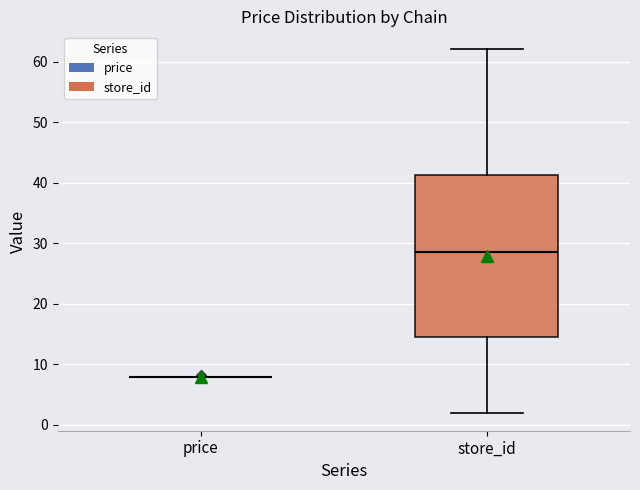

Reading left to right, read every box against the y-axis: the position of its median line, the range the box covers, and the ends of its whiskers. The values are not printed on the chart, so give them approximately, as read against the axis.

price: box collapsed to a line at 8, whiskers 8 to 8
store_id: median 29, box 15 to 41, whiskers 2 to 62